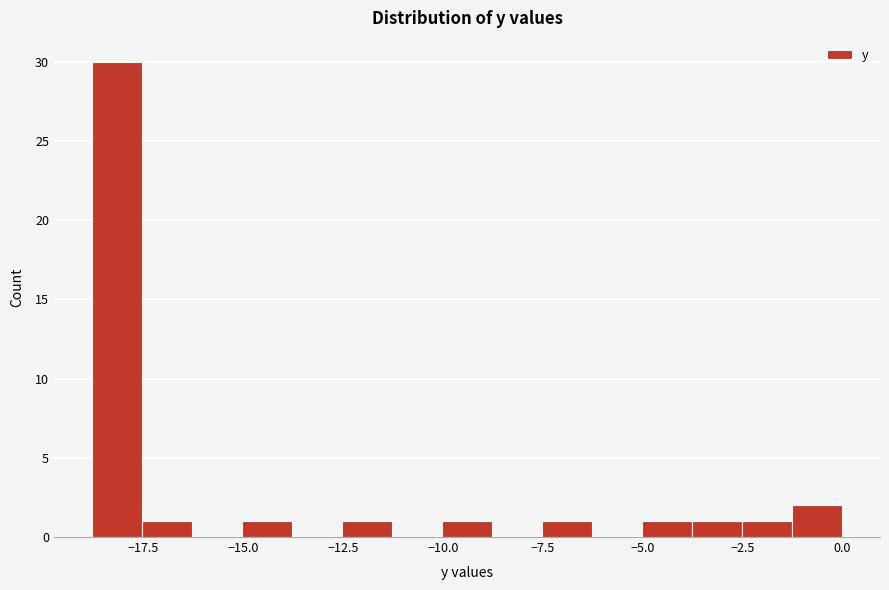

Read against the x-axis, roughly where is the centre of the tallest bar?

-18.0